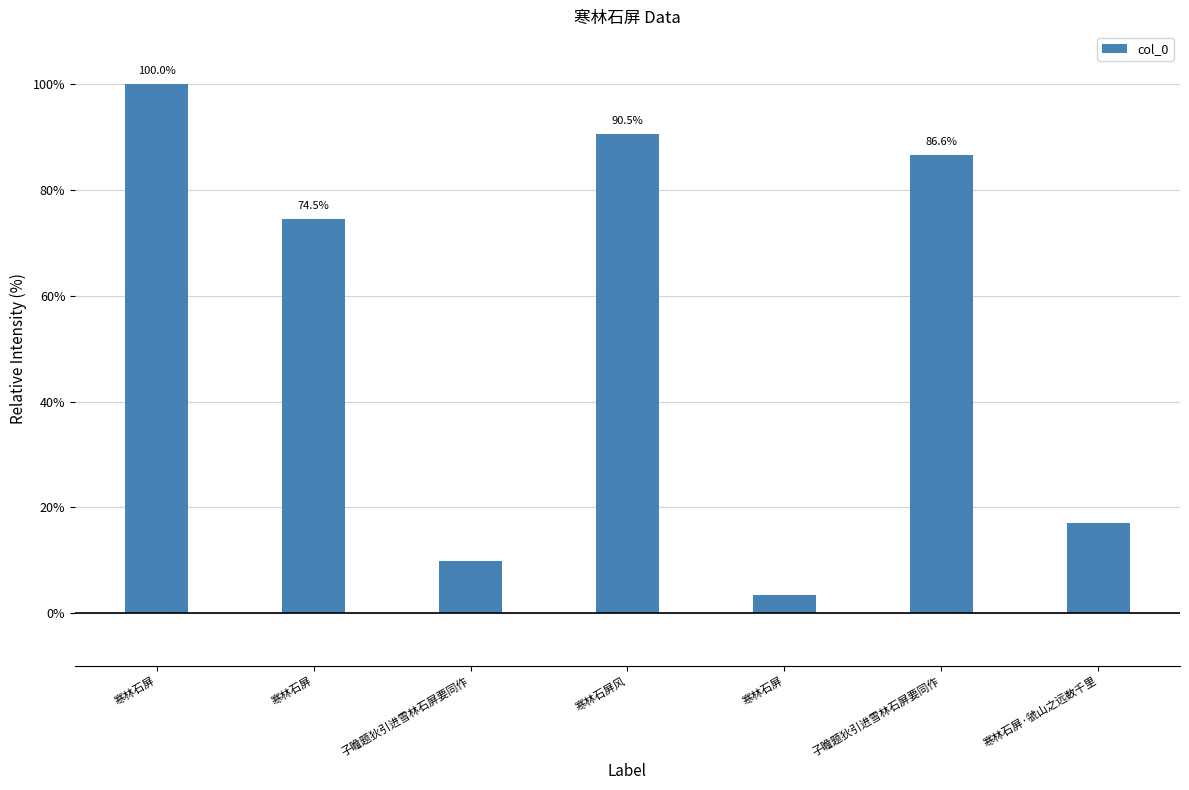

What is the sum of all values?

382.0